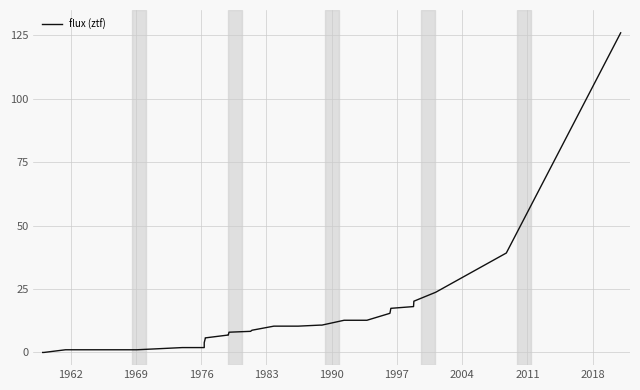

What is the difference between the maximum and minimum values?

126.0